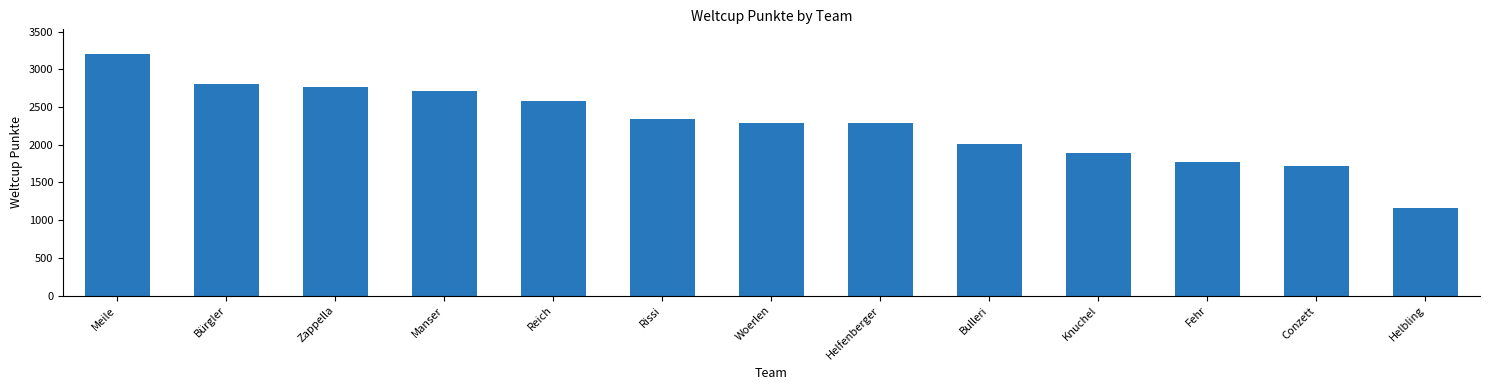

What is the change in value from Meile to Helbling?

-2052